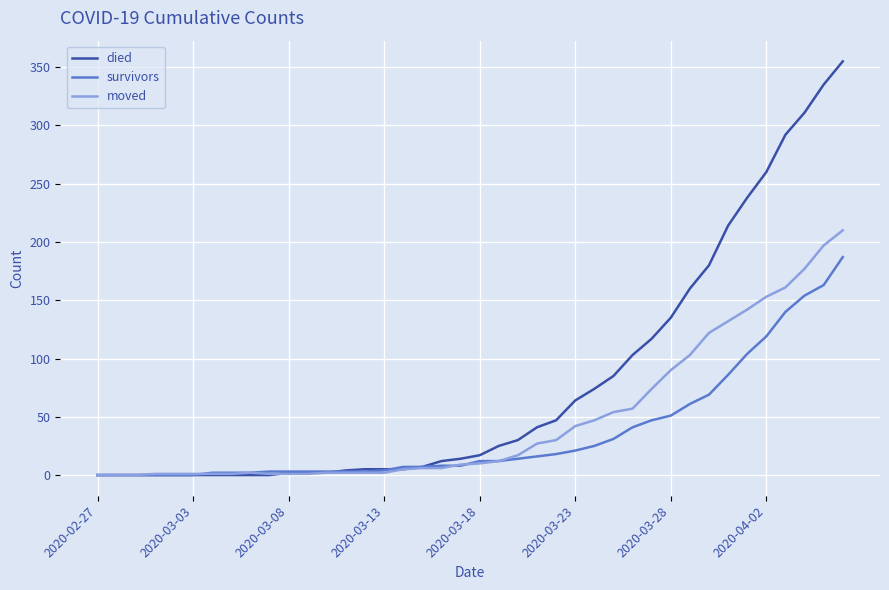

Rank the series by their maximum value, from highest to lowest.

died, moved, survivors